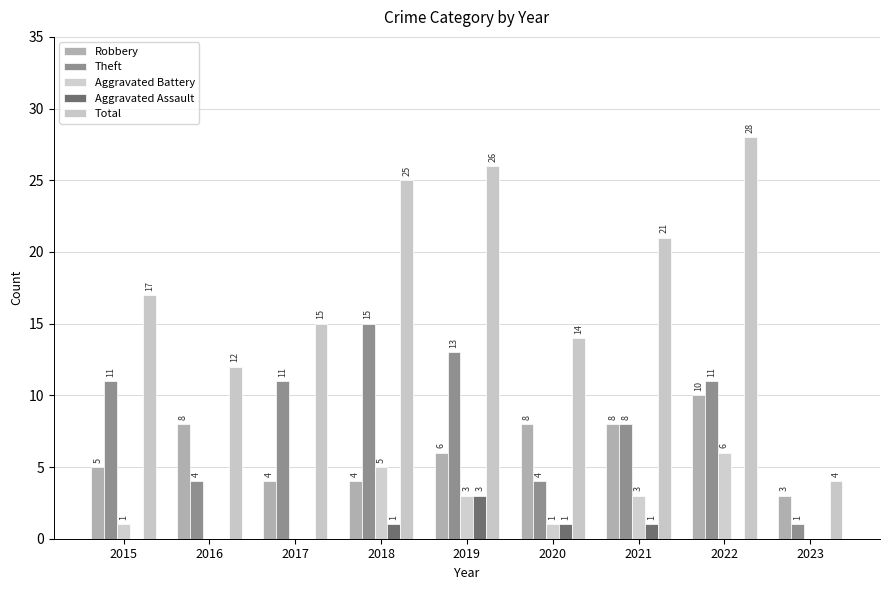

The value of Robbery at 2021 is 8. True or false?

True